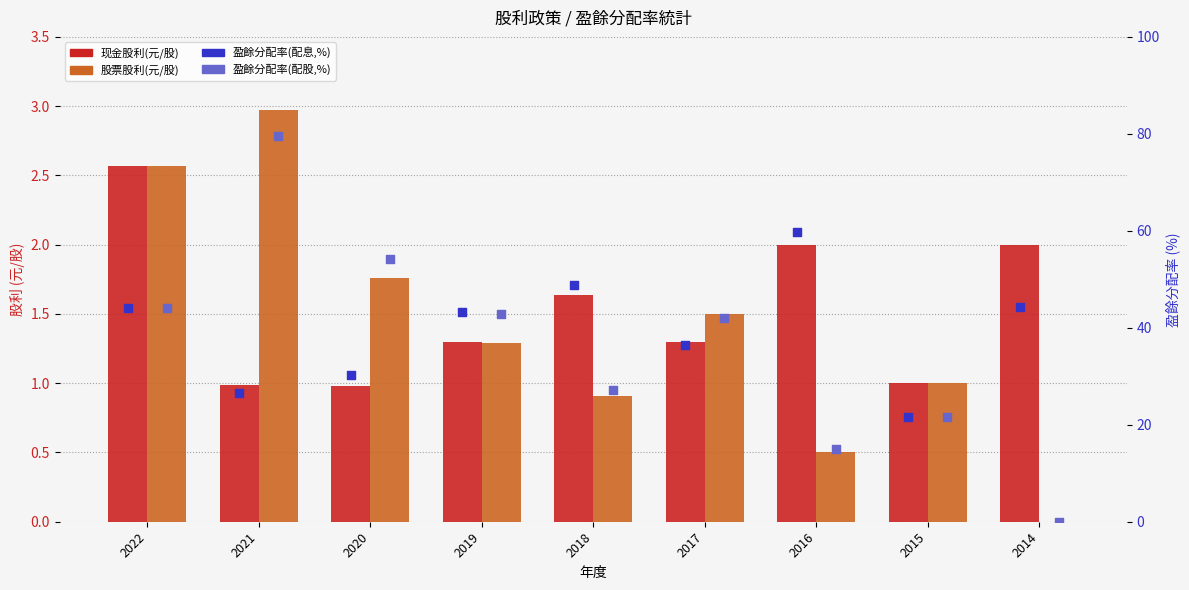

What are all the series names shown in the legend?

现金股利(元/股), 股票股利(元/股), 盈餘分配率(配息,%), 盈餘分配率(配股,%)